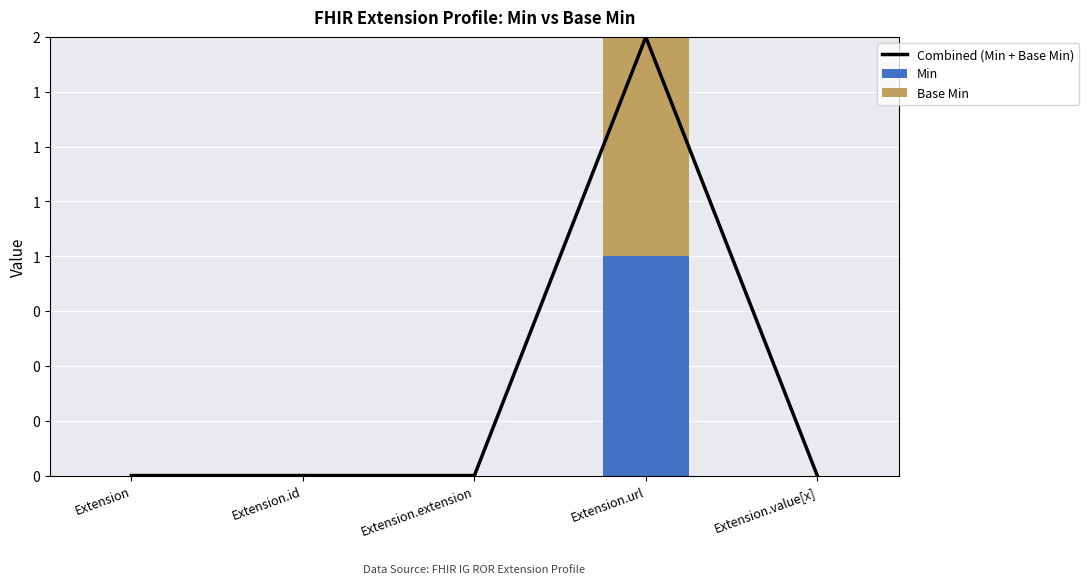

What is the maximum value shown in the chart?

2